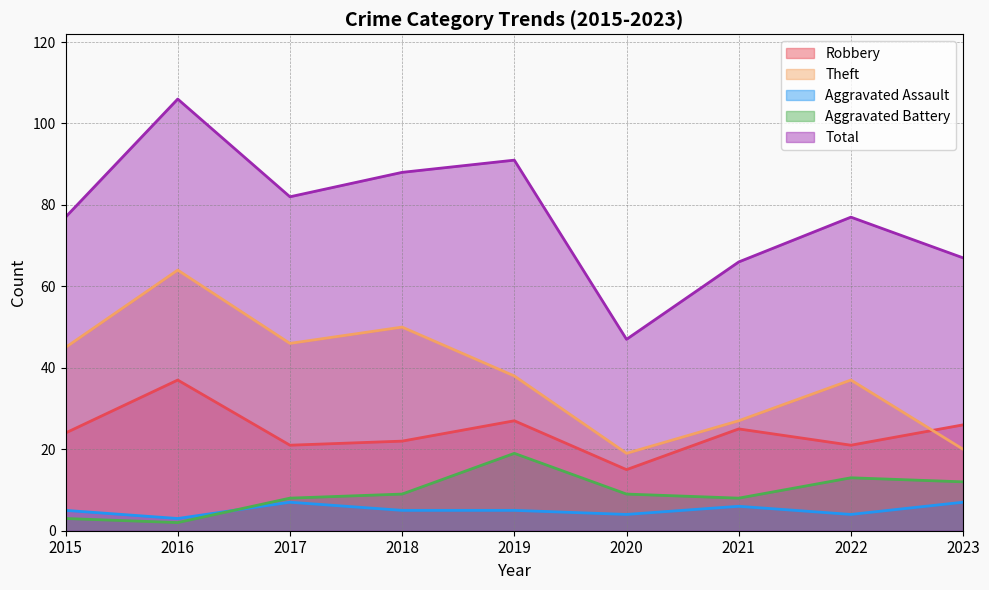

True or false: Aggravated Battery has a value of 13 at 2018.

False